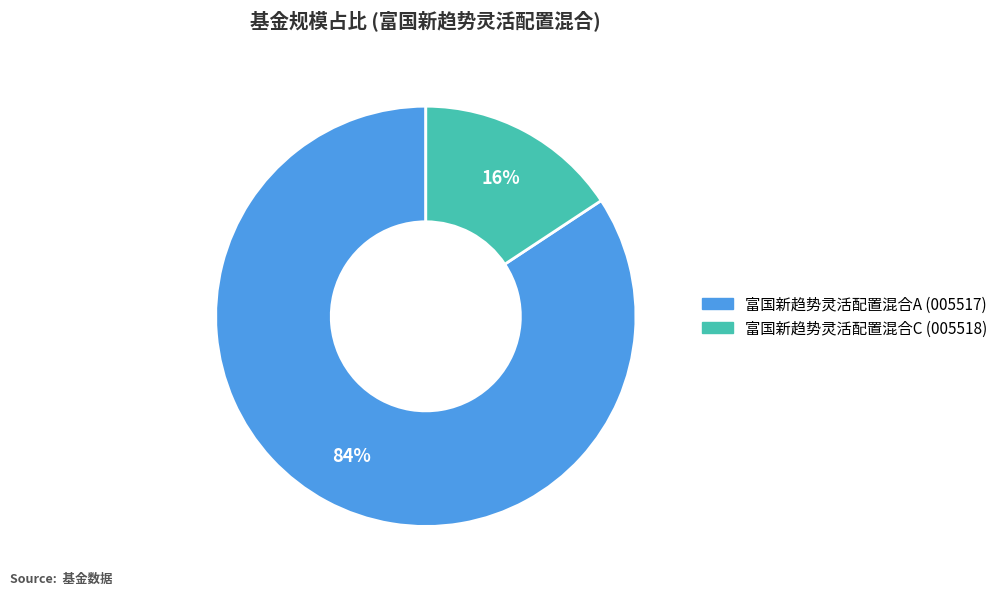

What is the smallest slice in the pie chart?

富国新趋势灵活配置混合C